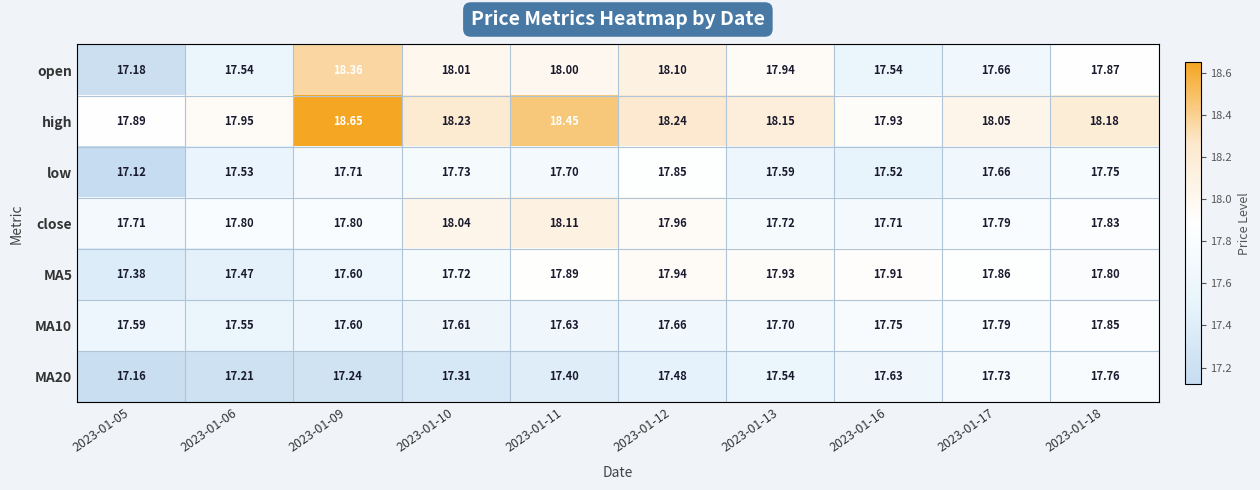

What is the spread (max minus min) of values at 2023-01-17?

0.4